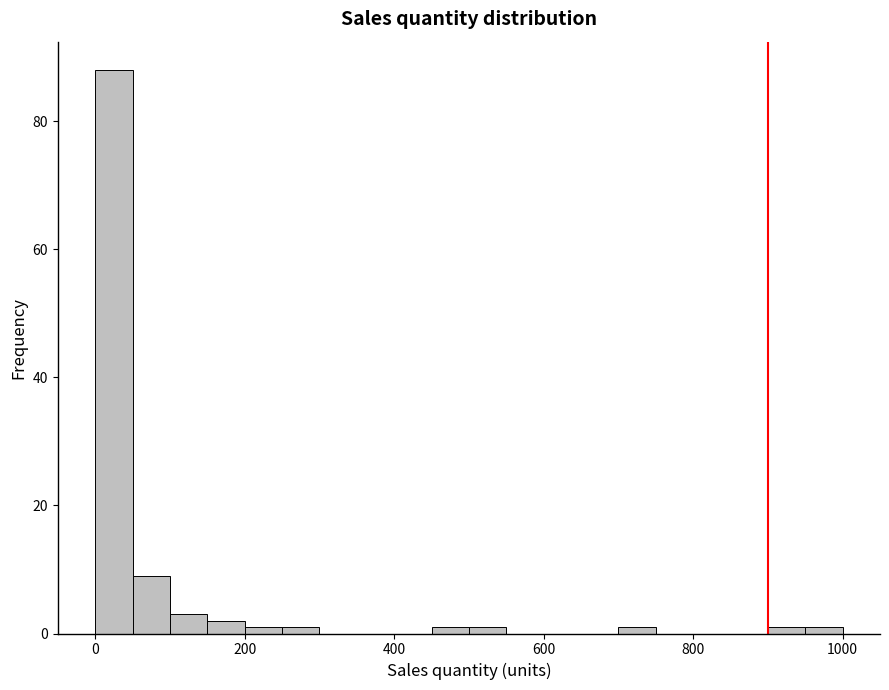

Around what value on the x-axis is the tallest bar? Give the approximate position of its centre, as read against the axis.

20